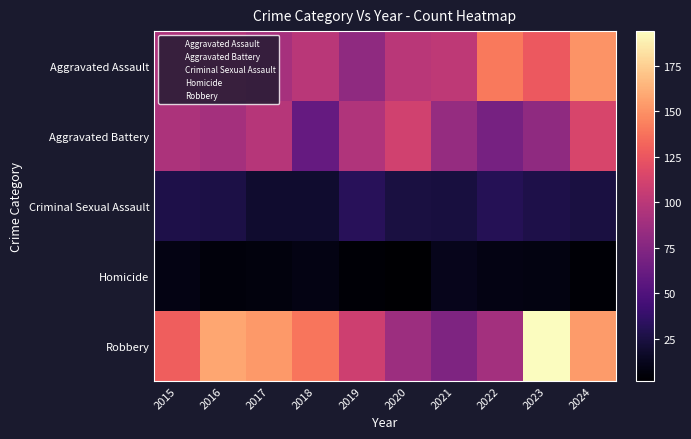

Is it true that Homicide equals 5 at 2015?

False